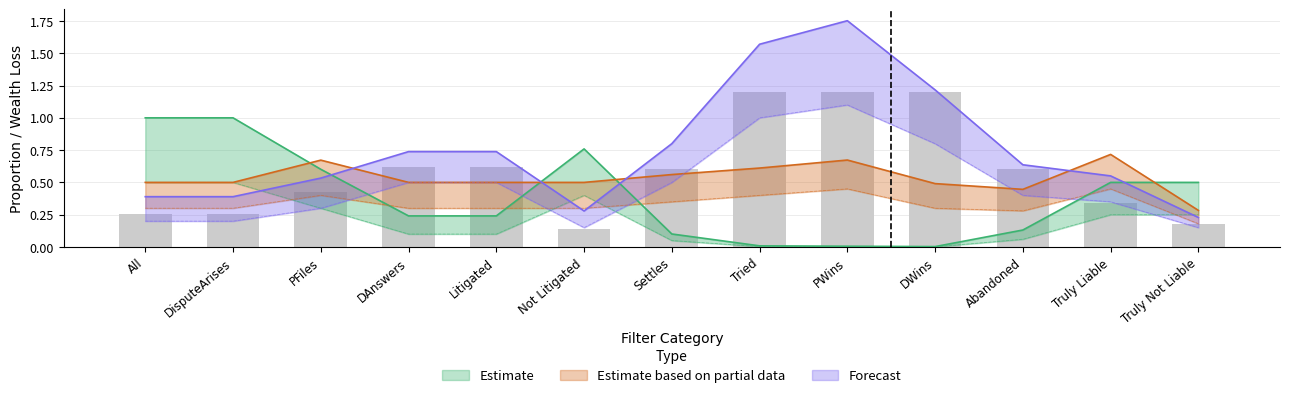

What is the spread (max minus min) of values at Litigated?

0.5